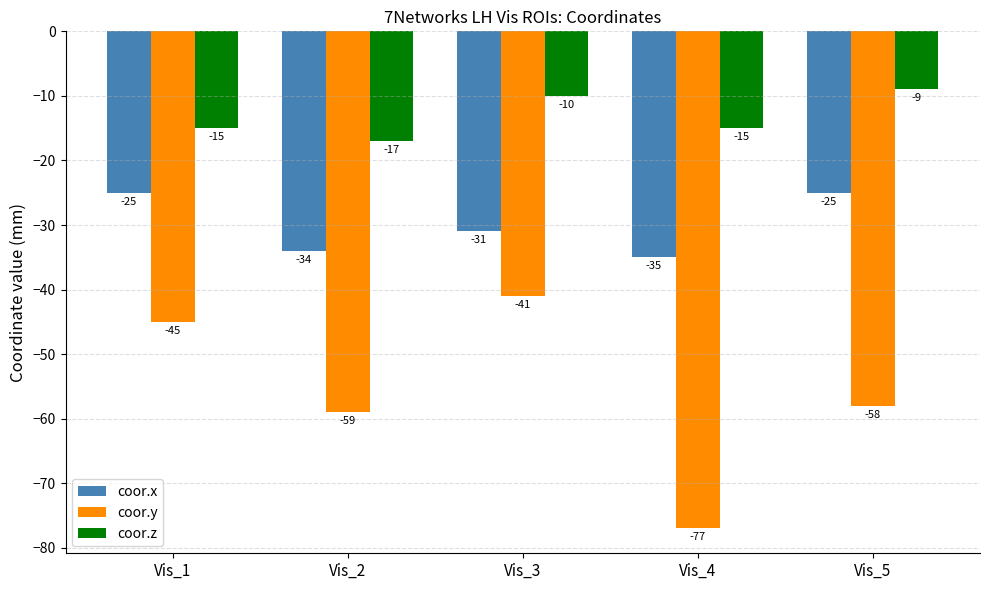

List the series in order of their overall mean, lowest first.

coor.y, coor.x, coor.z